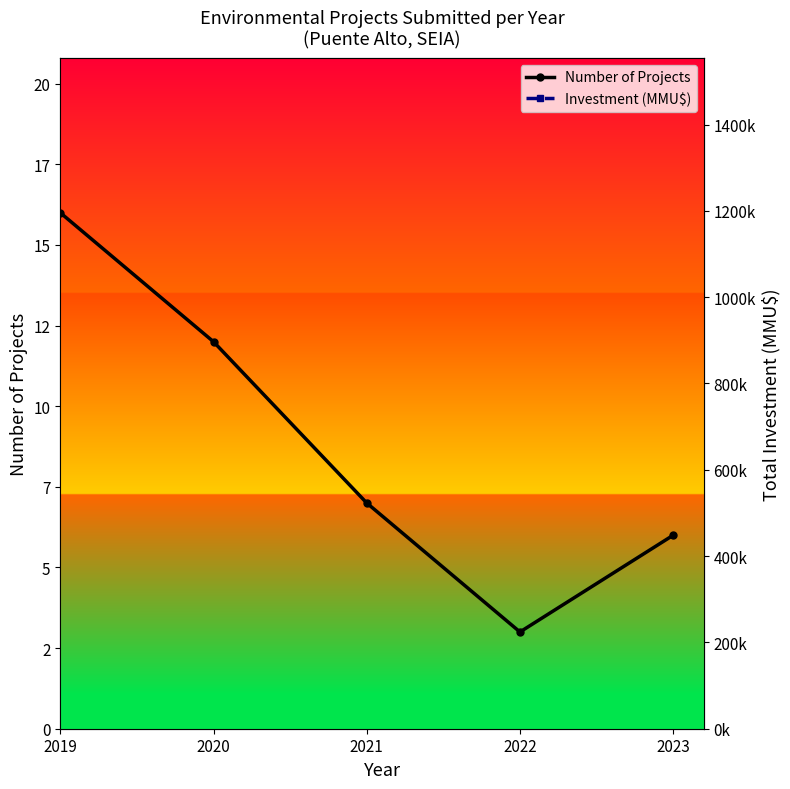

Which series has the widest spread of values?

Investment (MMU$)